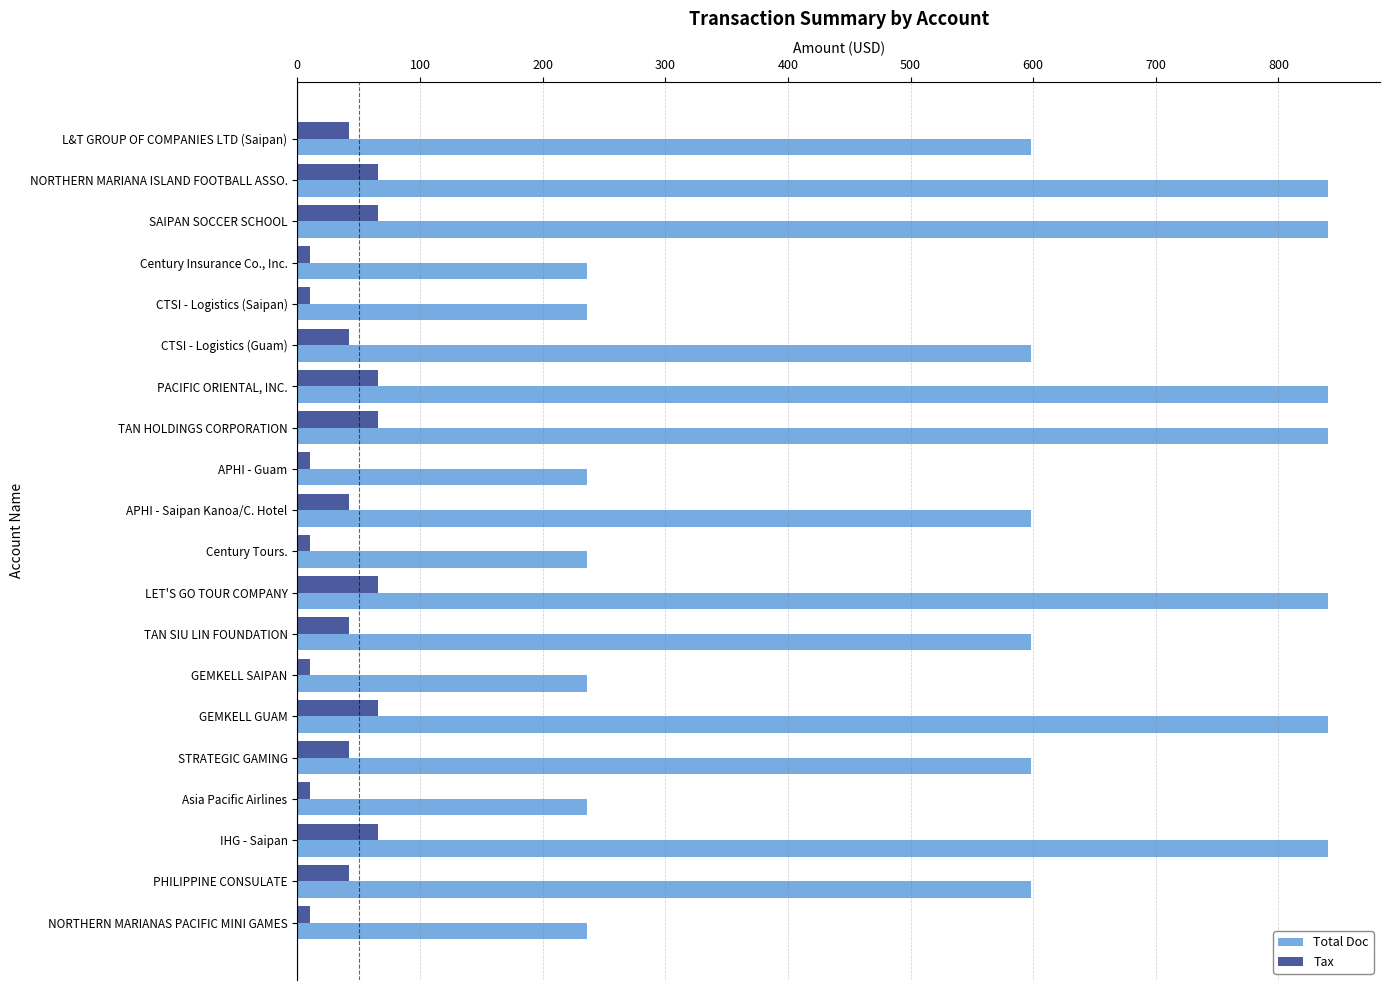

How many values in the Total Doc series are below 598?

7